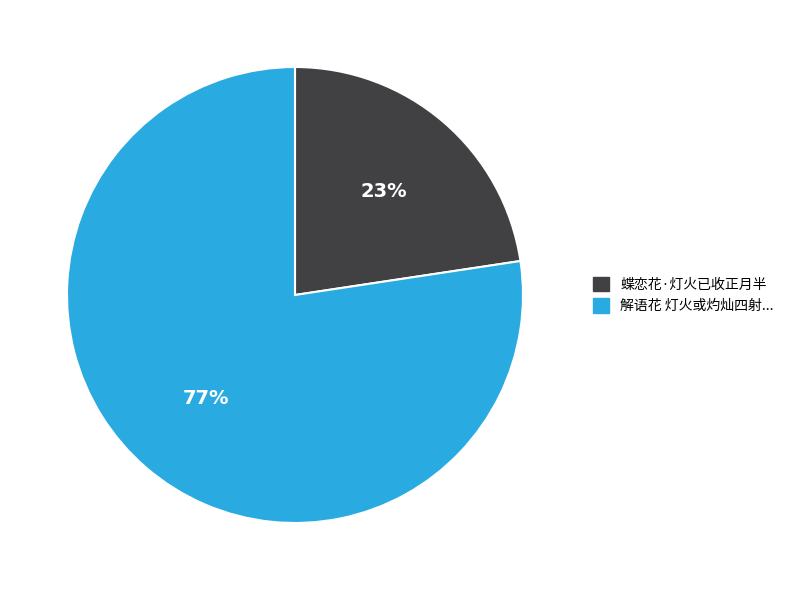

To the nearest percent, what is the average slice percentage?

50%